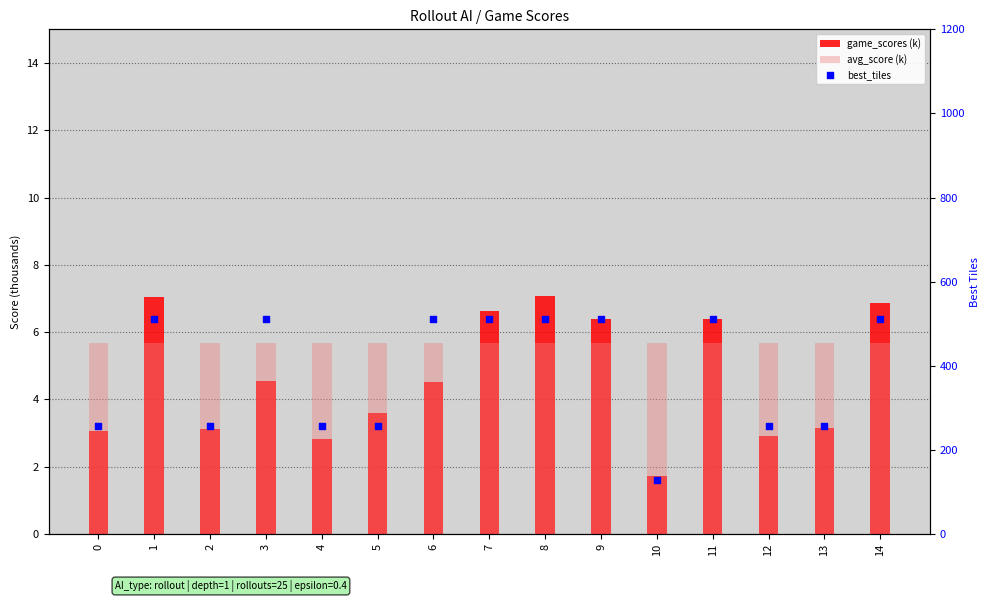

Which series has the widest spread of Y values?

best_tiles